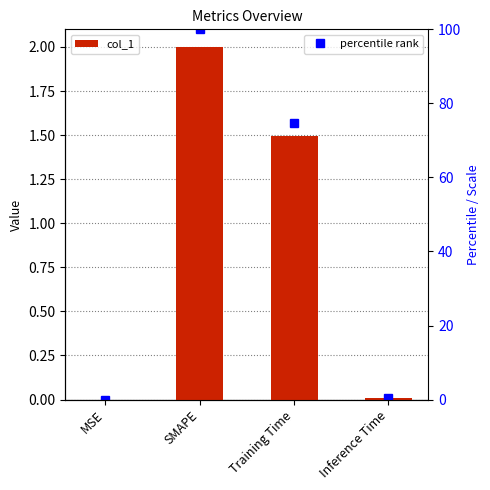

Where does the data first go above 1?

SMAPE